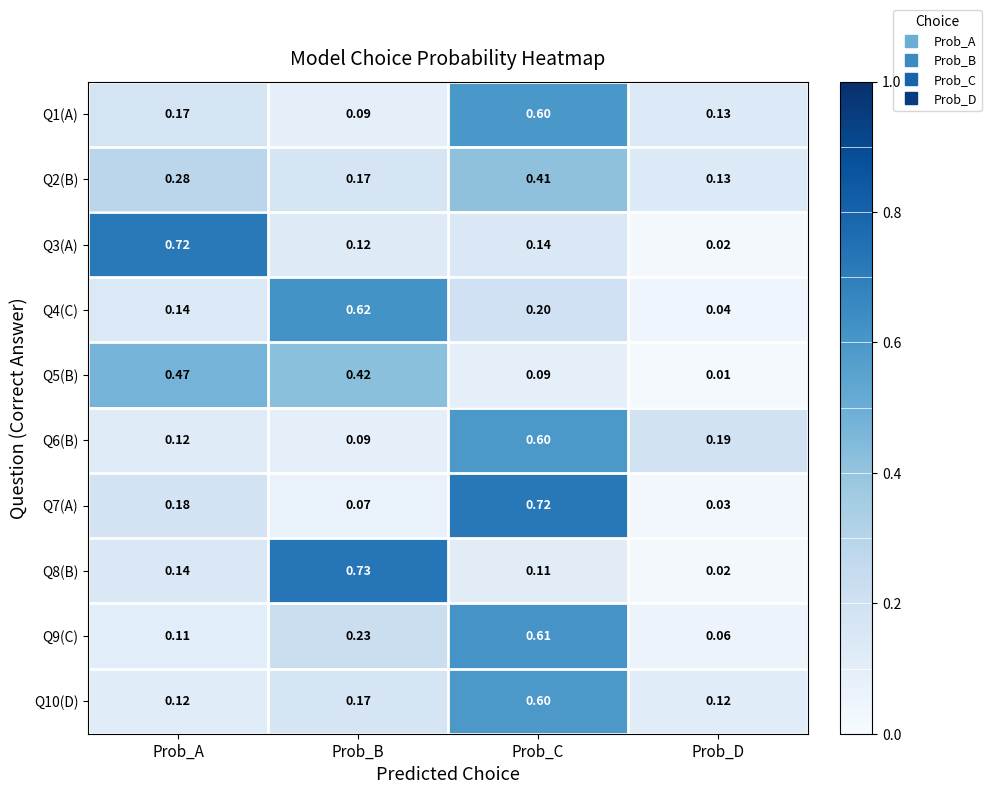

List the labels in order of Q2(B) value, largest first.

Prob_C, Prob_A, Prob_B, Prob_D